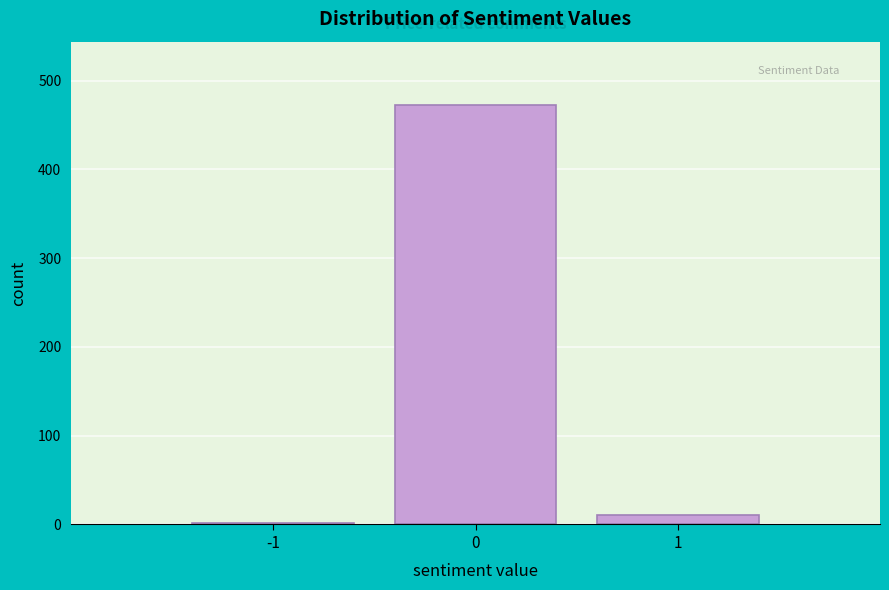

Reading left to right, list all the values displayed in this chart.

2	473	11